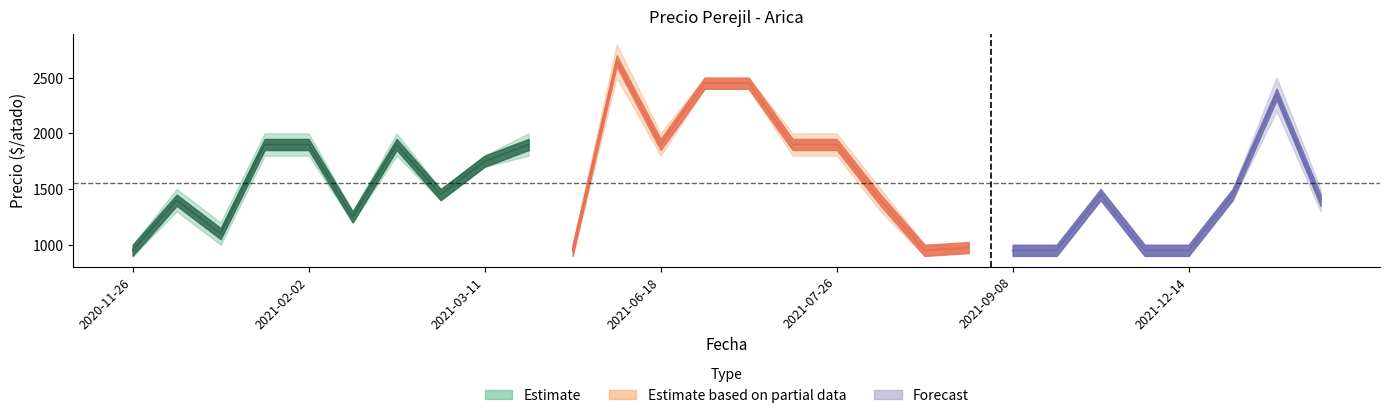

Reading left to right, list all the values displayed in this chart.

Precio minimo: 900	1300	1000	1800	1800	1200	1800	1400	1700	1800	900	2500	1800	2400	2400	1800	1800	1300	900	950	900	900	1400	900	900	1400	2200	1300
Precio promedio ponderado: 950	1400	1100	1900	1900	1250	1900	1450	1750	1900	950	2650	1900	2450	2450	1900	1900	1400	950	975	950	950	1450	950	950	1450	2350	1400
Precio maximo: 1000	1500	1200	2000	2000	1300	2000	1500	1800	2000	1000	2800	2000	2500	2500	2000	2000	1500	1000	1000	1000	1000	1500	1000	1000	1500	2500	1500